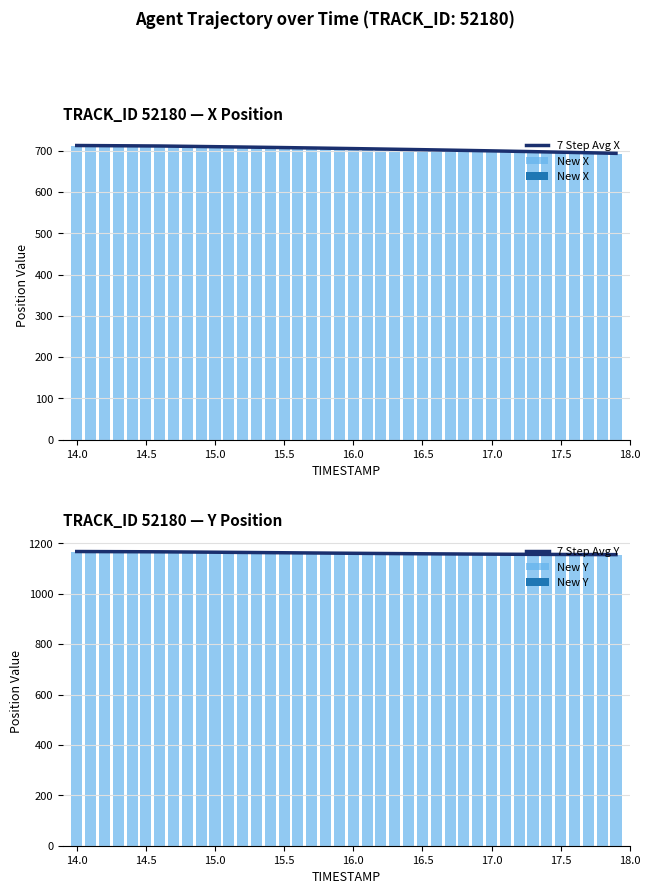

The value of 7 Step Avg X at 15.0 is 956.8. True or false?

False